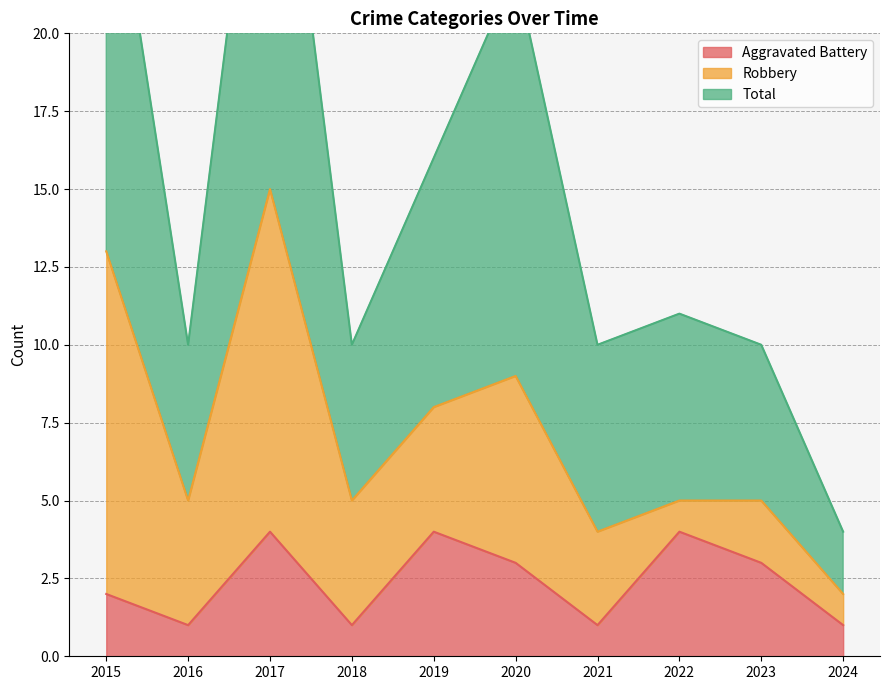

What is the difference between the maximum and minimum values in the Total series?

27